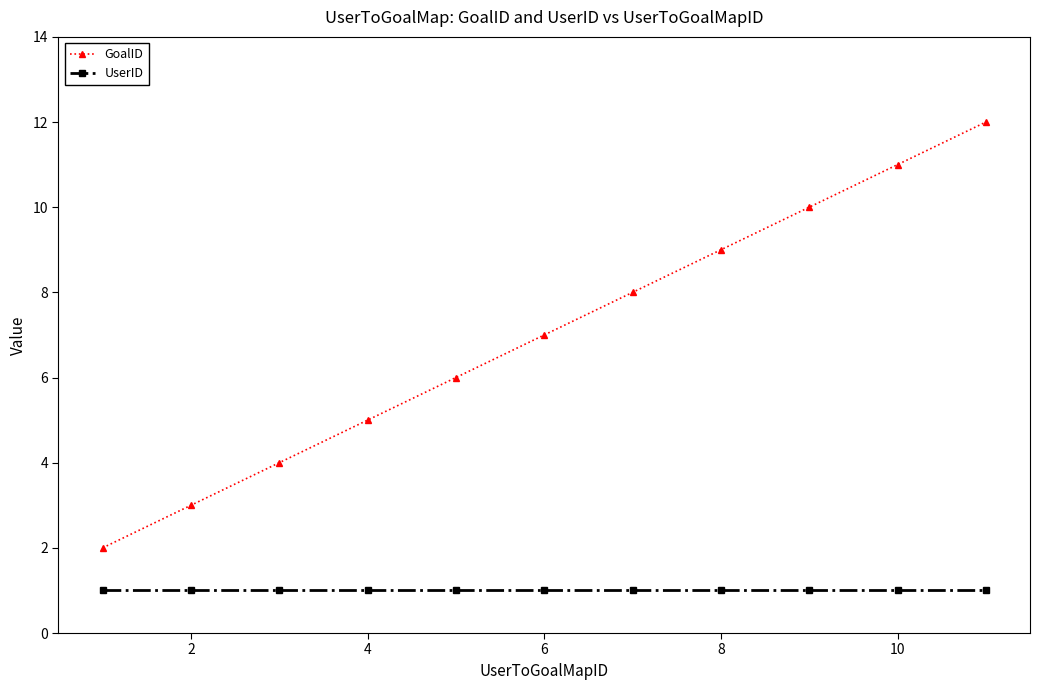

What is the smallest value displayed?

1